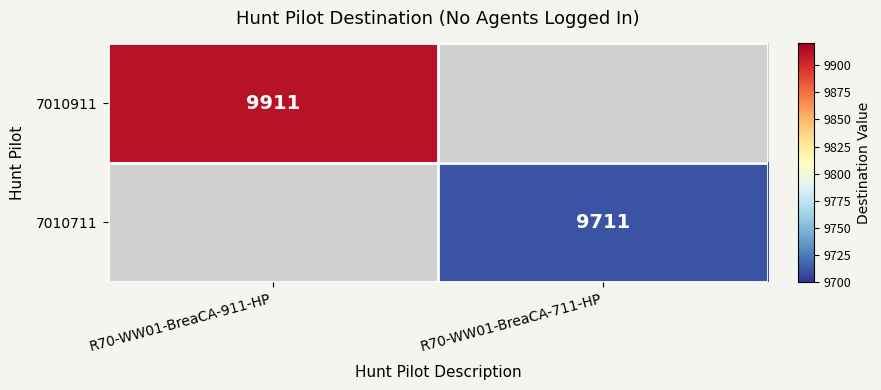

Which has a higher value, R70-WW01-BreaCA-711-HP or R70-WW01-BreaCA-911-HP?

R70-WW01-BreaCA-911-HP